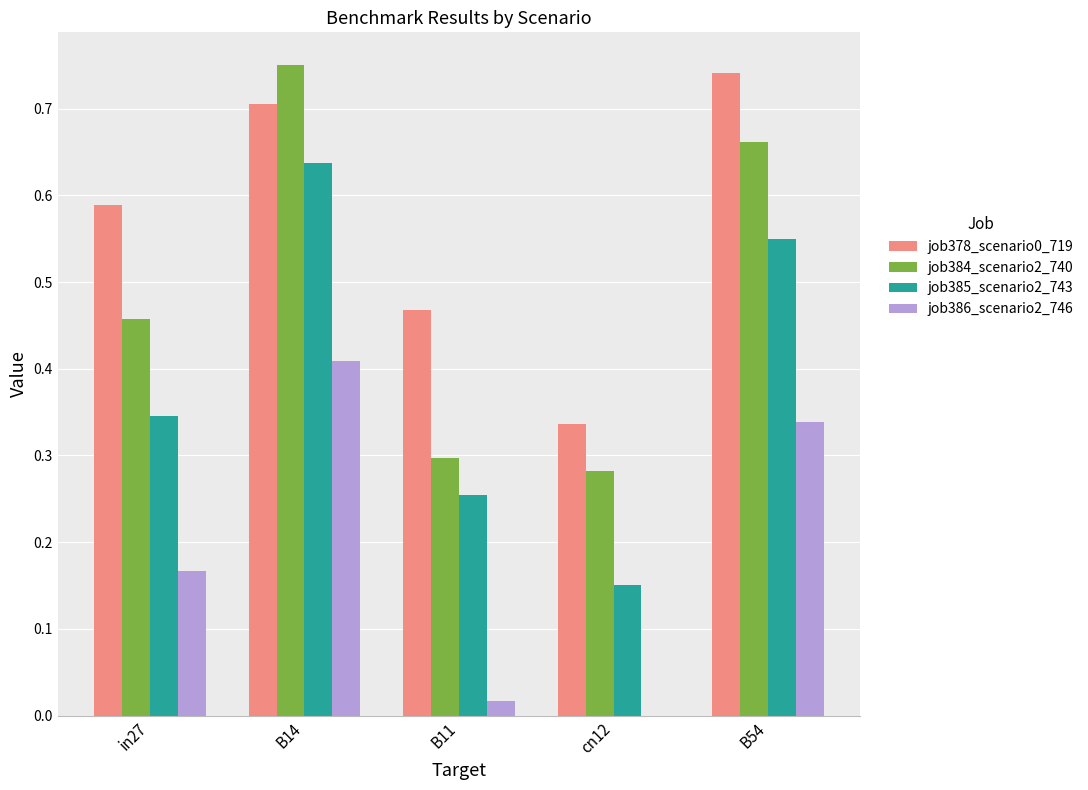

Which series changed the most between in27 and B11?

job384_scenario2_740